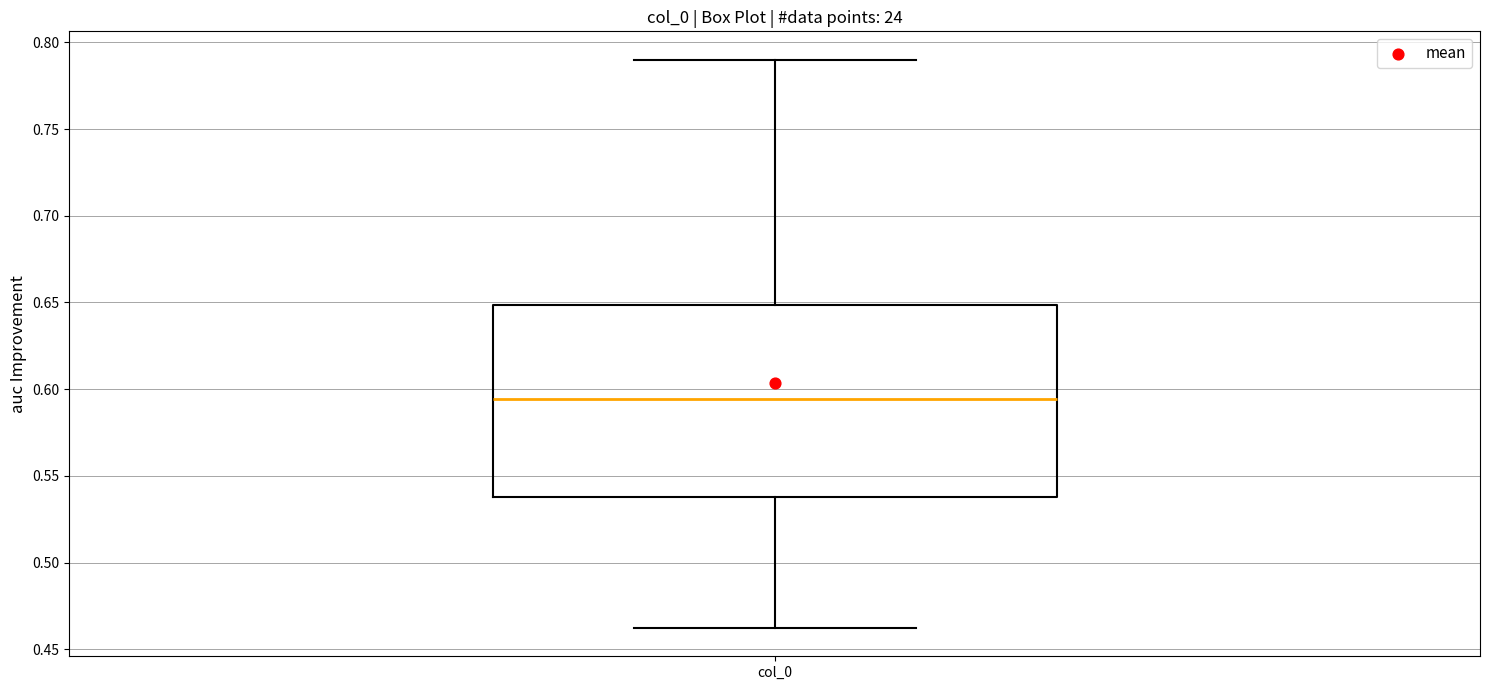

Where does the lower whisker of the box for col_0 end on the y-axis? The values are not printed on the chart, so give them approximately, as read against the axis.

0.460